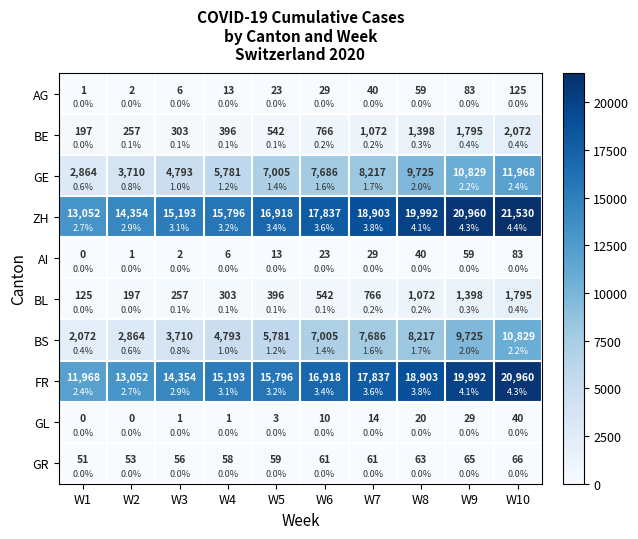

List the labels in order of GR value, largest first.

W10, W9, W8, W6, W7, W5, W4, W3, W2, W1